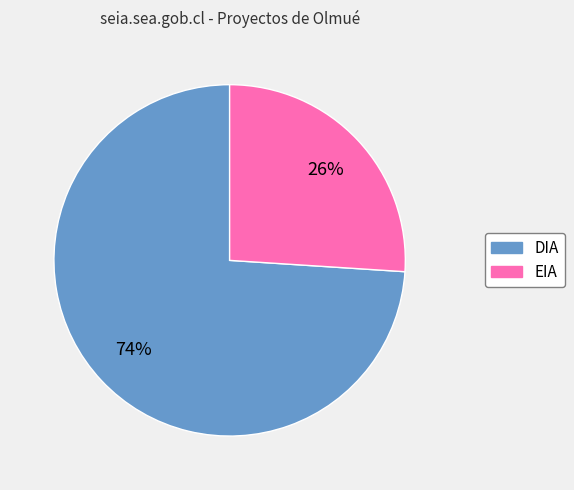

To the nearest percent, what portion does DIA represent?

74%